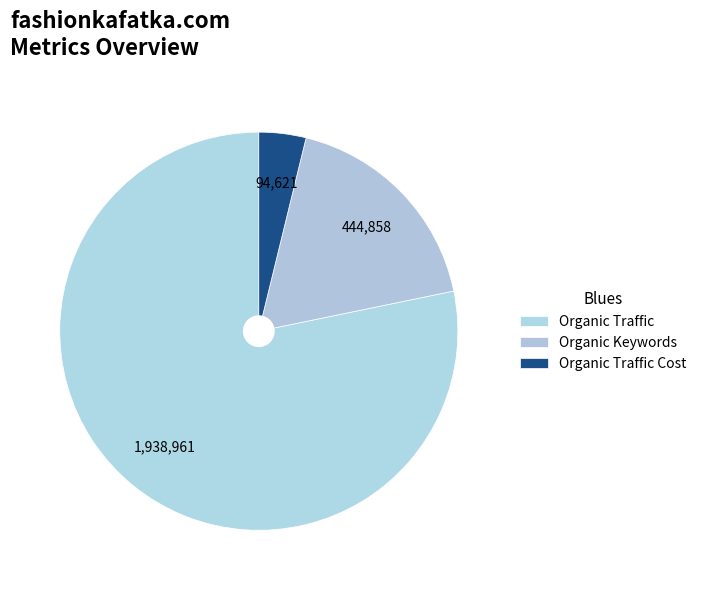

The Organic Traffic slice represents 65% of the pie. True or false?

False